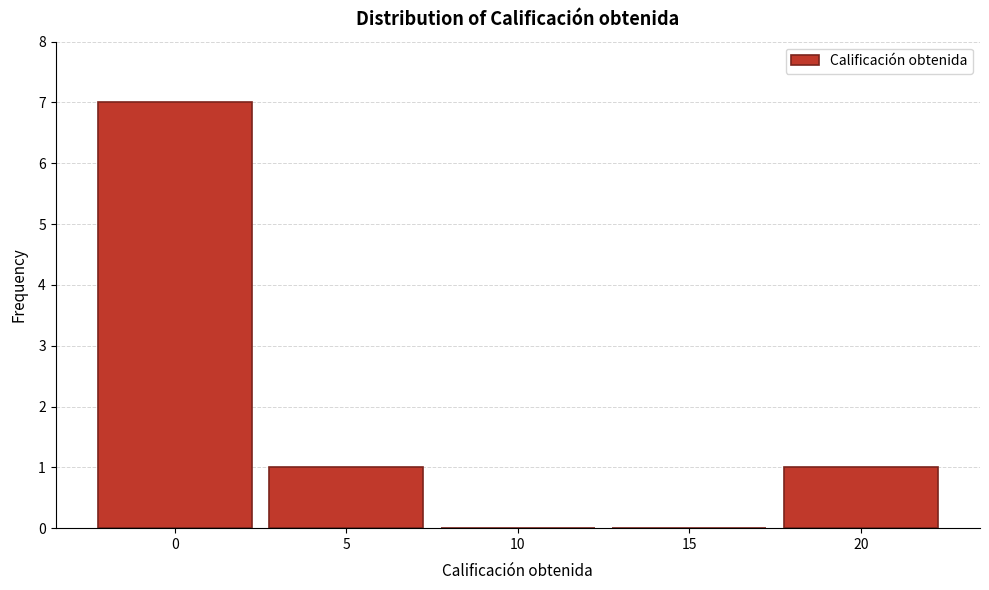

What is the height of the bar covering 17.5 to 22.5 on the x-axis? The values are not printed on the chart, so give them approximately, as read against the axis.

1